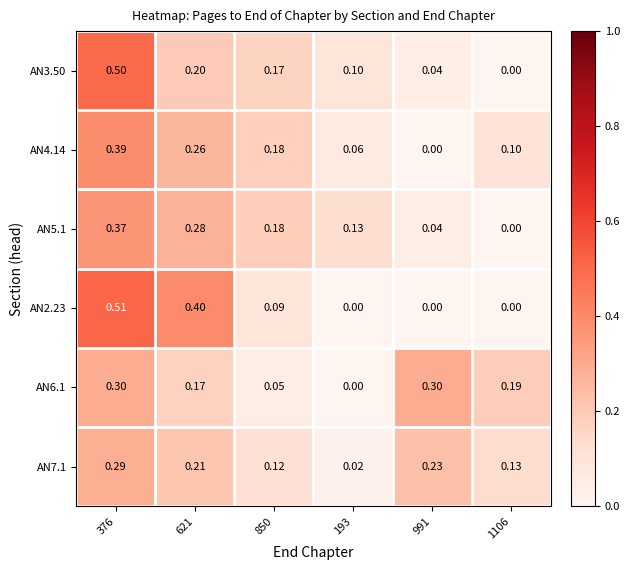

Is the value of AN3.50 at 850 greater than the value of AN4.14 at 850?

No